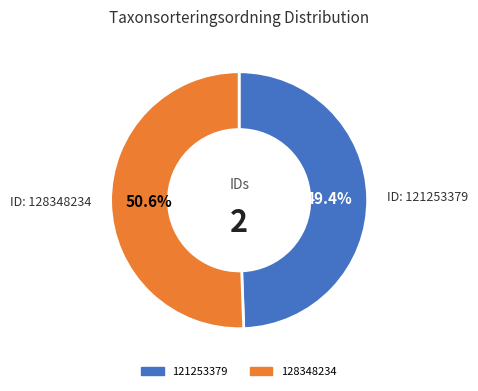

Does any single category account for the majority?

Yes